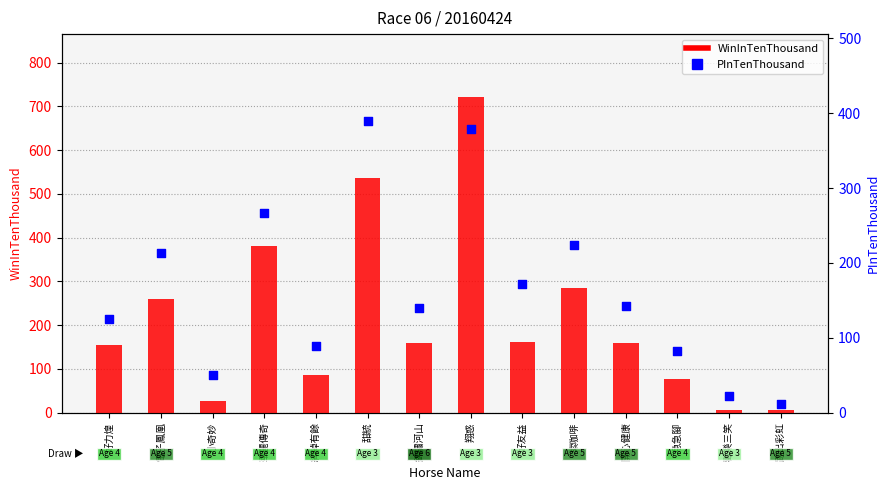

Which series has the widest spread of Y values?

WinInTenThousand